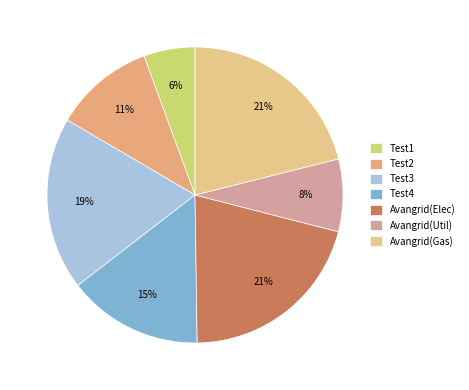

How many slices are in this pie chart?

7